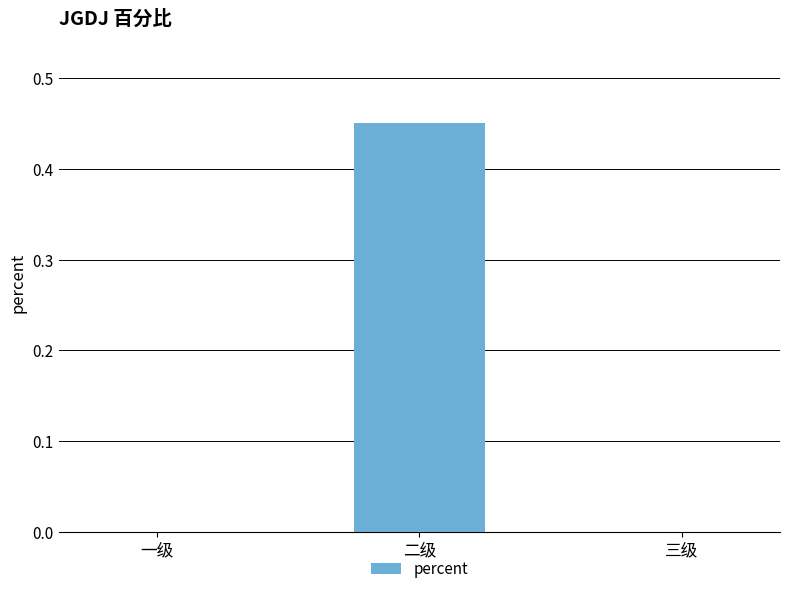

Is it true that the value at 二级 is 0.1?

False